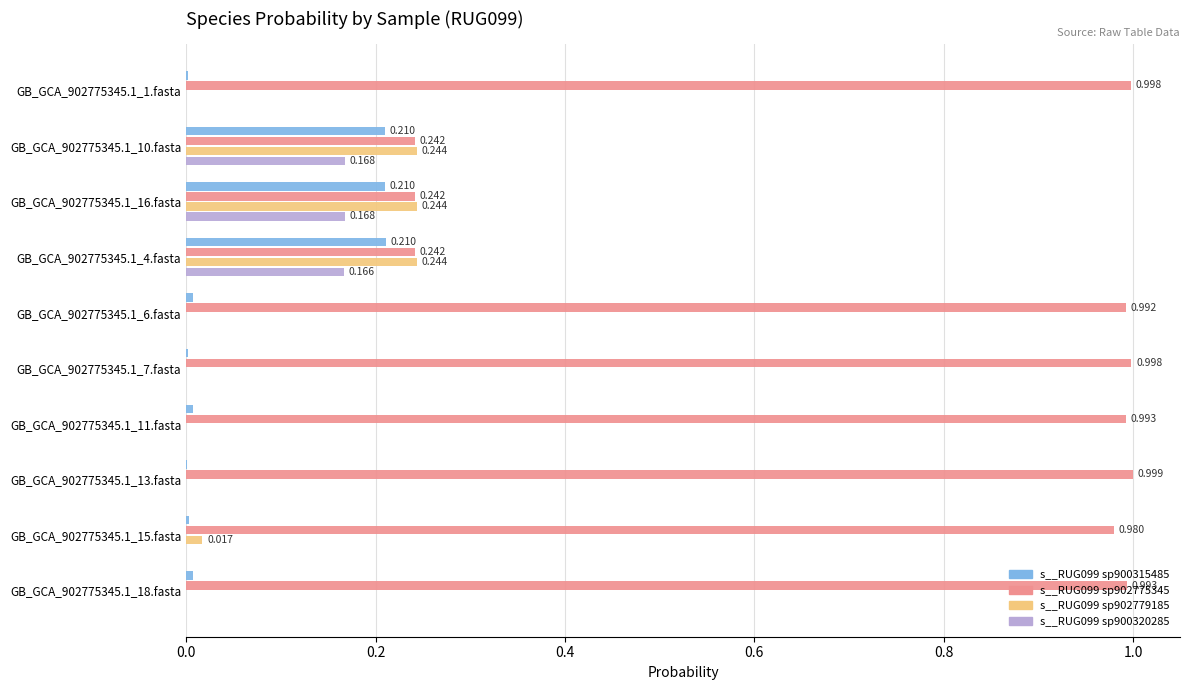

At which label is s__RUG099 sp900315485 closest to 0?

GB_GCA_902775345.1_13.fasta